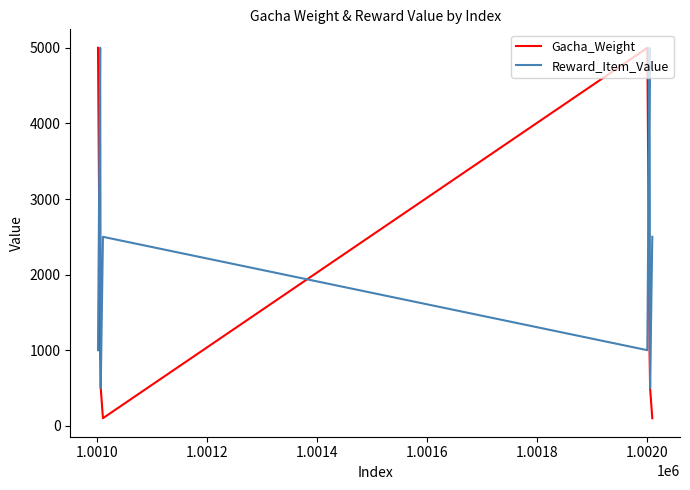

What is the maximum value for Gacha_Weight?

5000